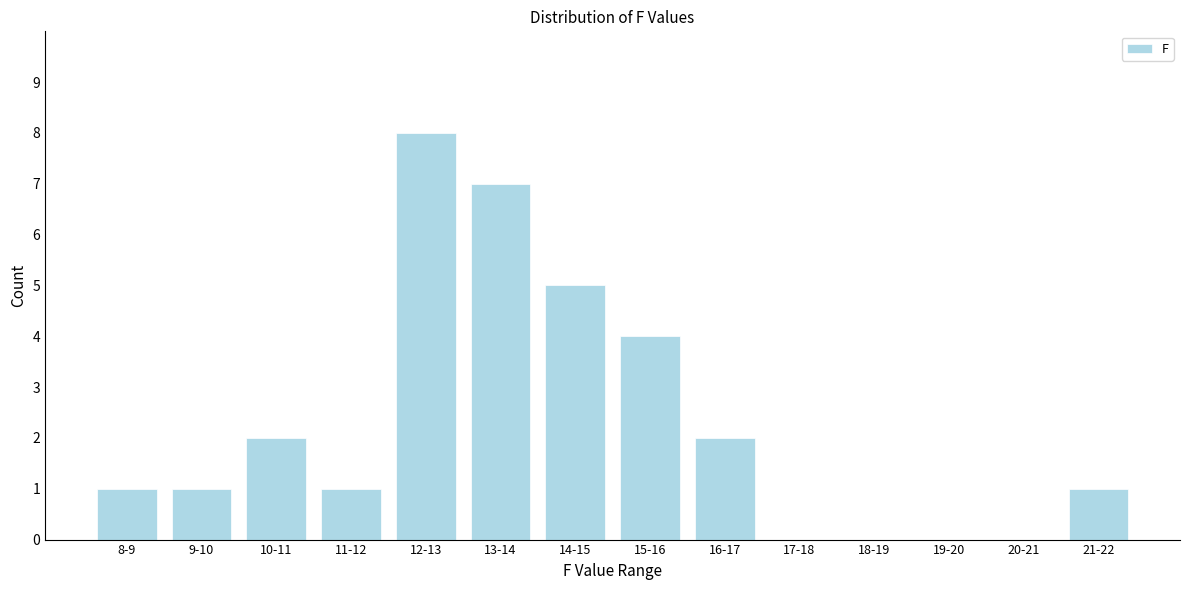

Reading left to right, extract all data points from this chart.

8-9=1	9-10=1	10-11=2	11-12=1	12-13=8	13-14=7	14-15=5	15-16=4	16-17=2	17-18=0	18-19=0	19-20=0	20-21=0	21-22=1